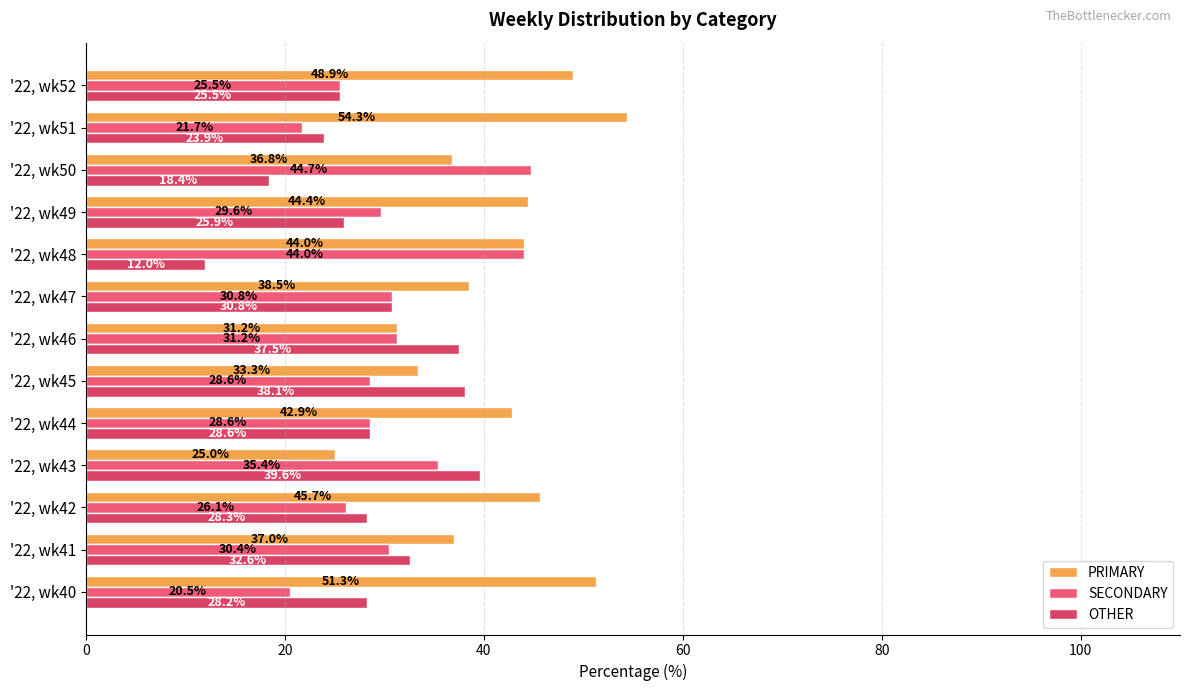

How many data points in SECONDARY are above 29?

7